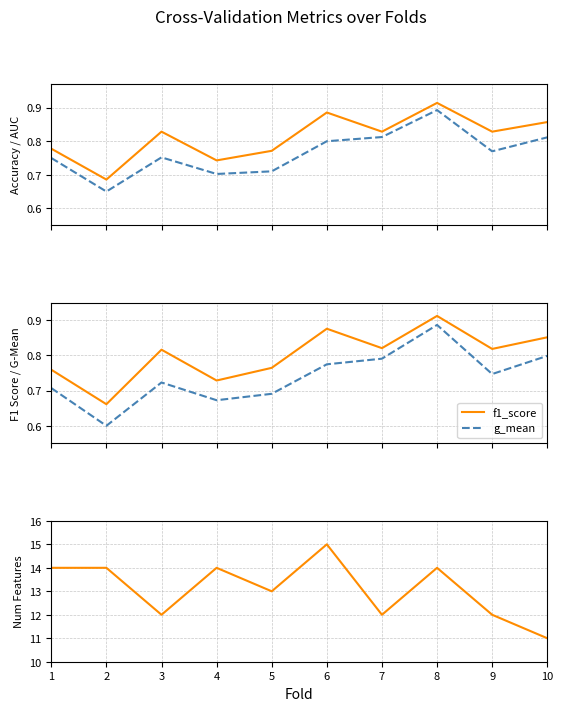

What is the difference between the highest and lowest values at 6?

14.2